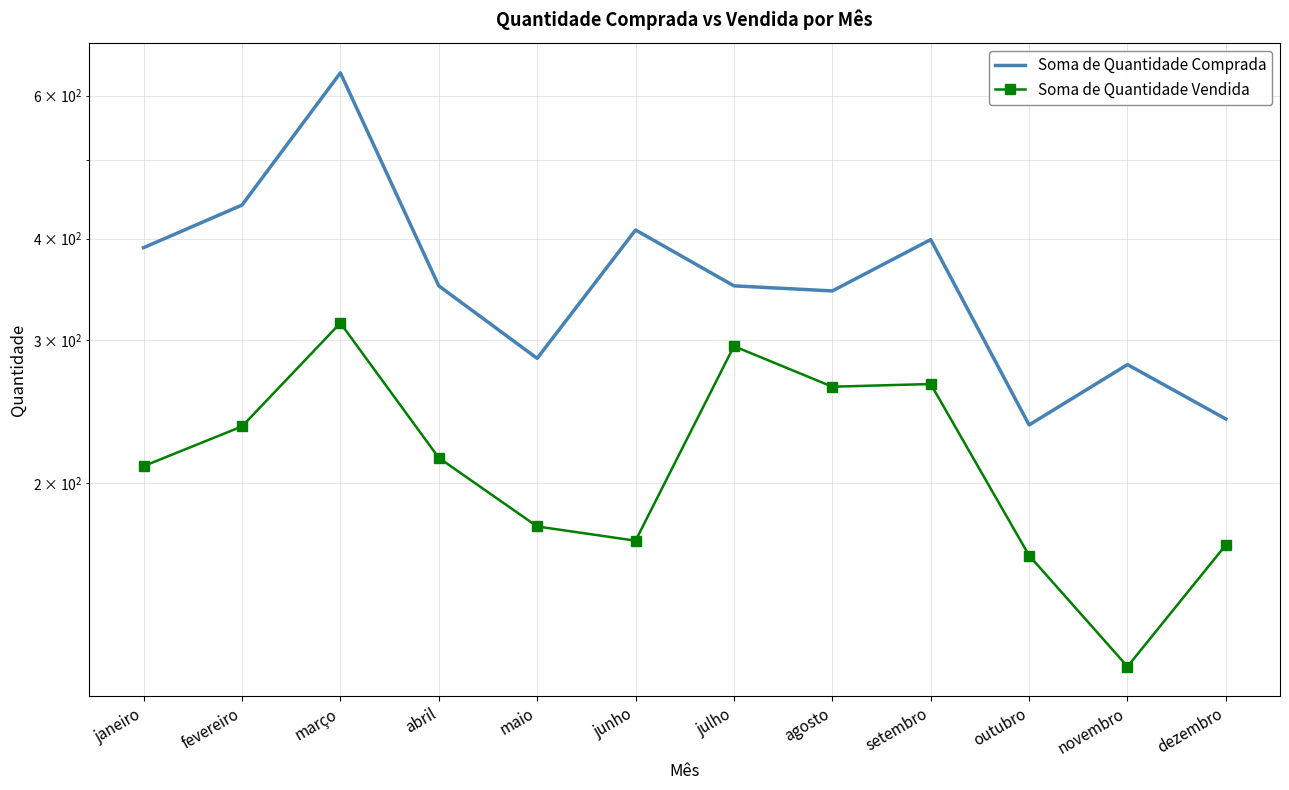

How many lines are shown in the chart?

2